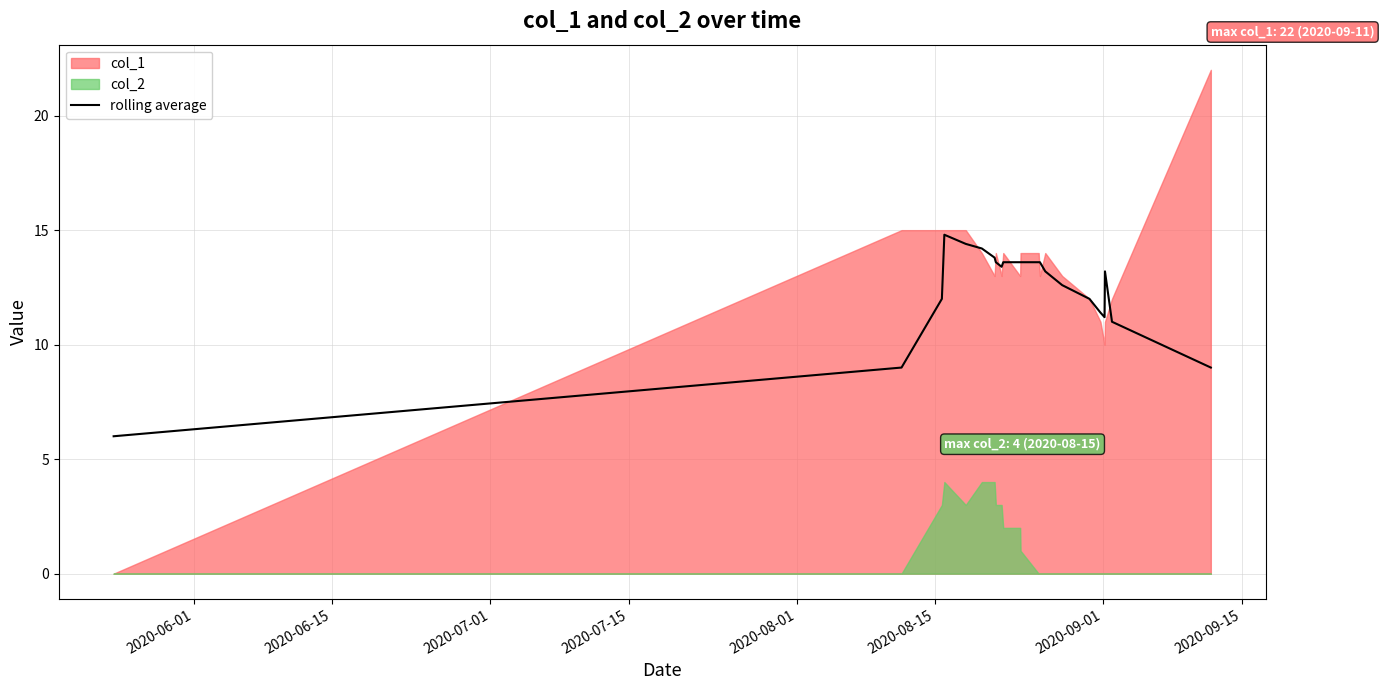

What is the minimum value for rolling average?

6.0